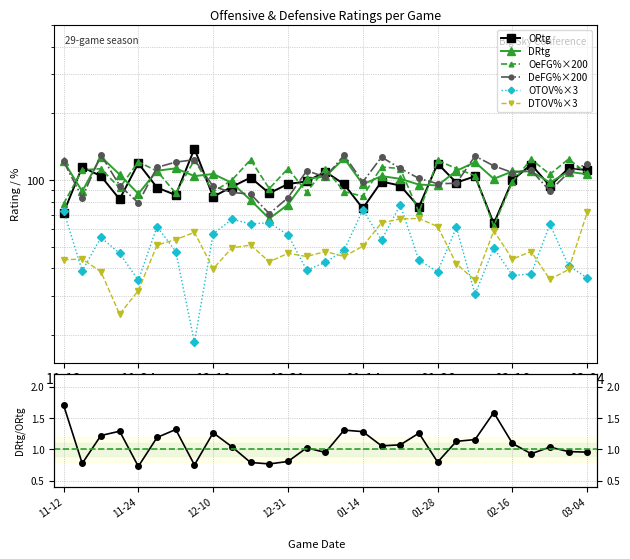

What is the total value across all series at 01-28?

533.1